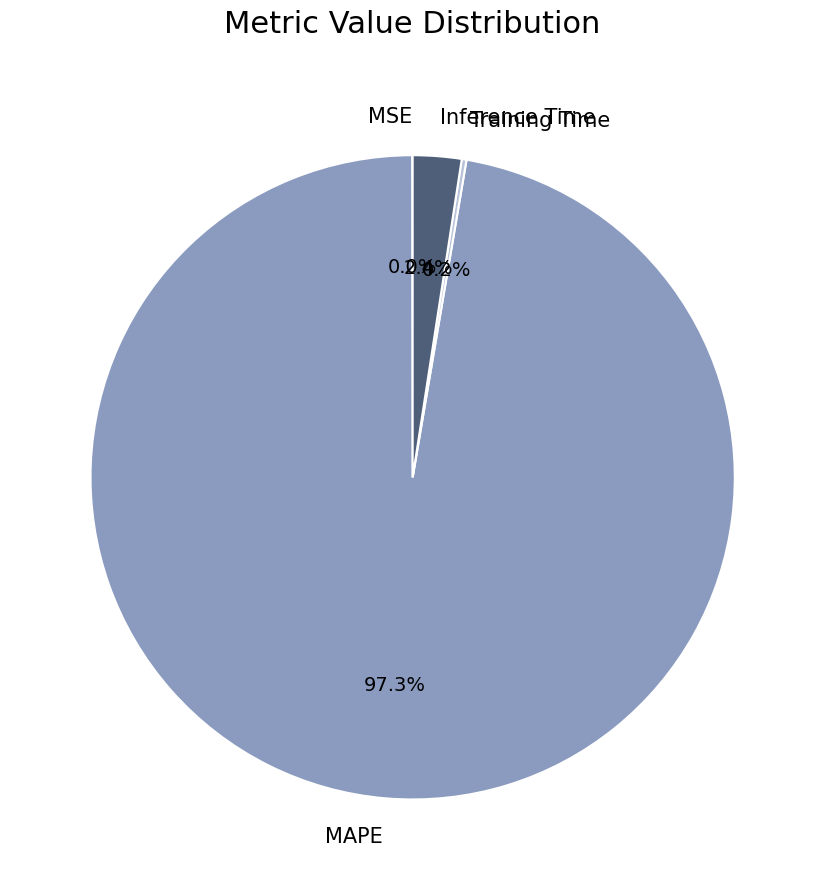

What percentage is the Inference Time slice, to the nearest percent?

2%